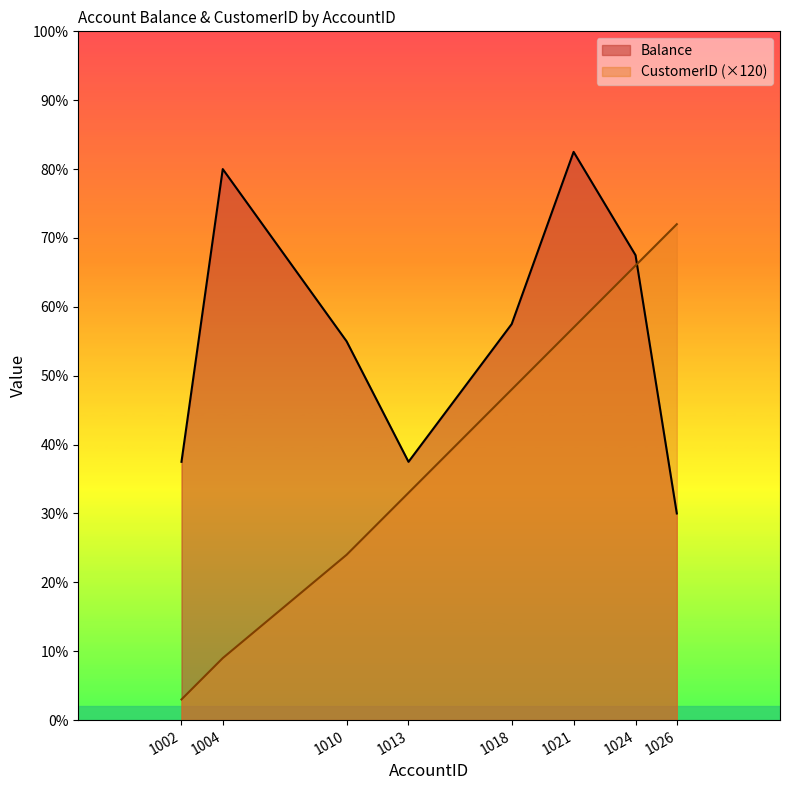

List the series in order of their overall mean, lowest first.

CustomerID (×120), Balance